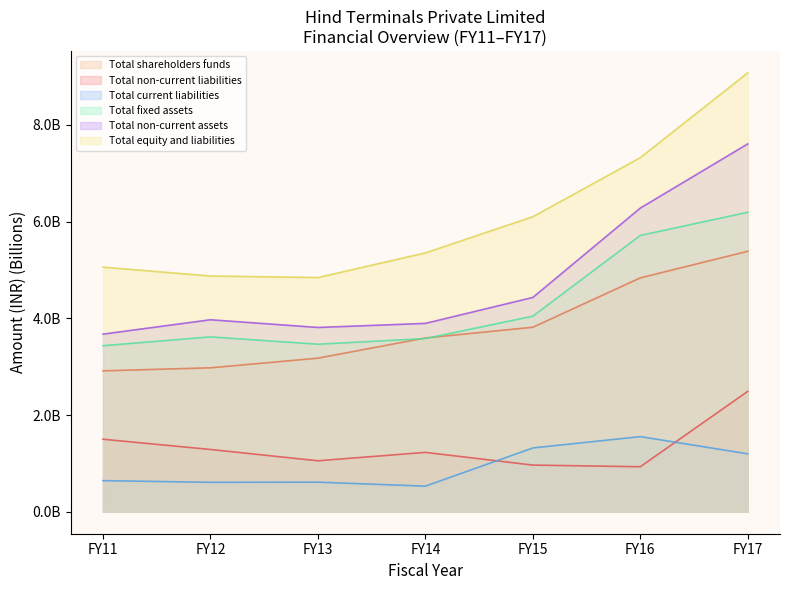

What is the lowest value of the Total equity and liabilities series?

4.8